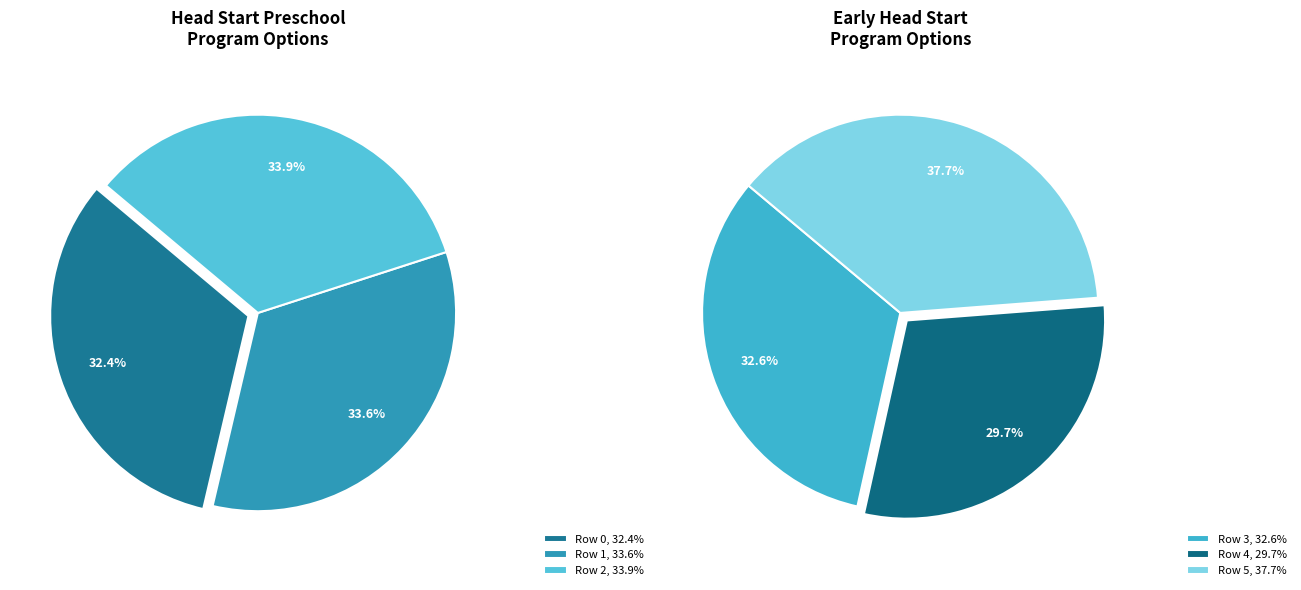

Which slice is the smallest?

Row 4